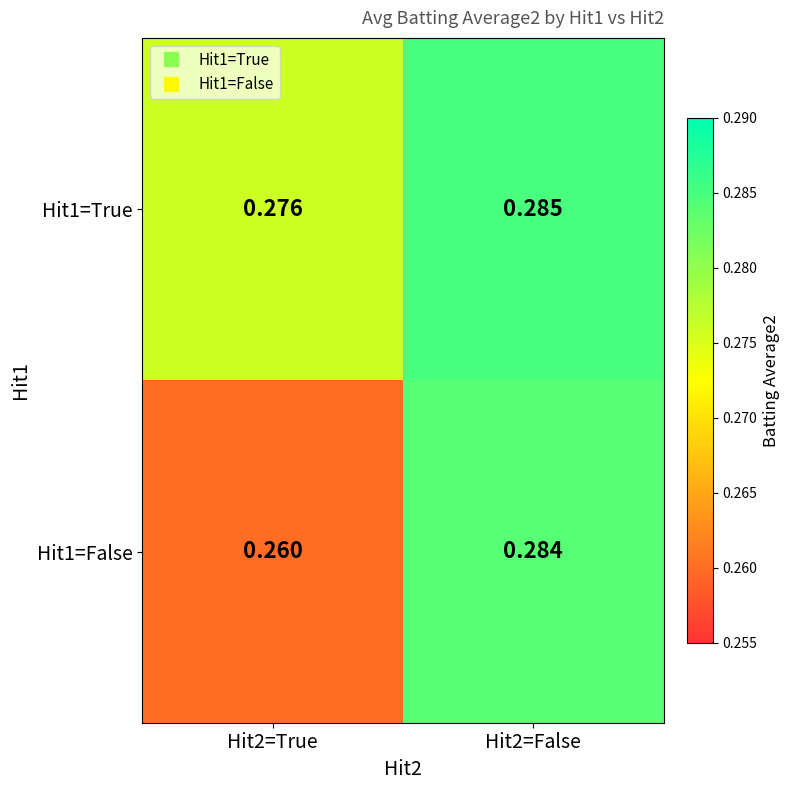

How many series are shown in this chart?

2